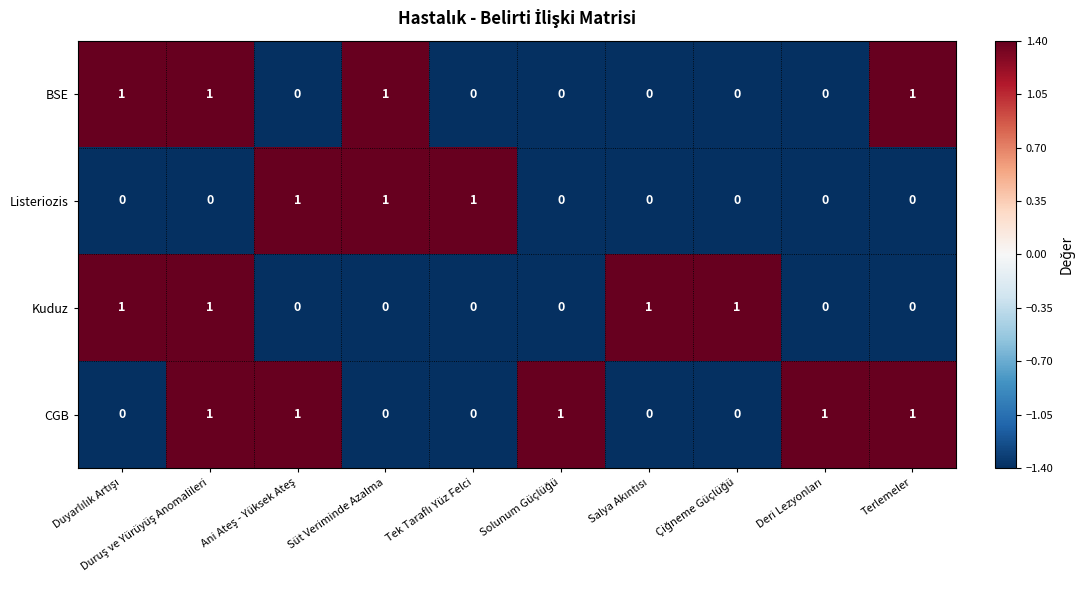

Which series has the largest total across all categories?

CGB